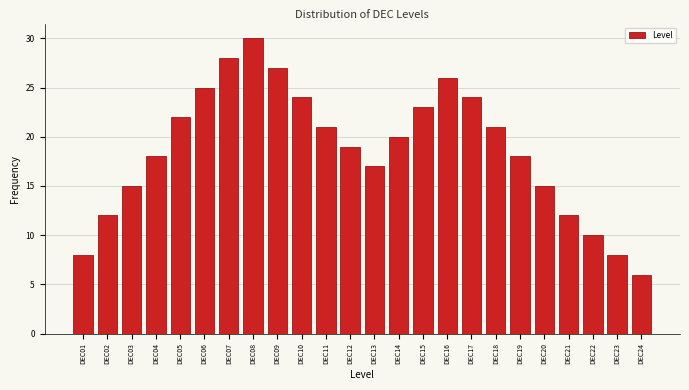

Reading right to left, list all the values displayed in this chart.

6	8	10	12	15	18	21	24	26	23	20	17	19	21	24	27	30	28	25	22	18	15	12	8